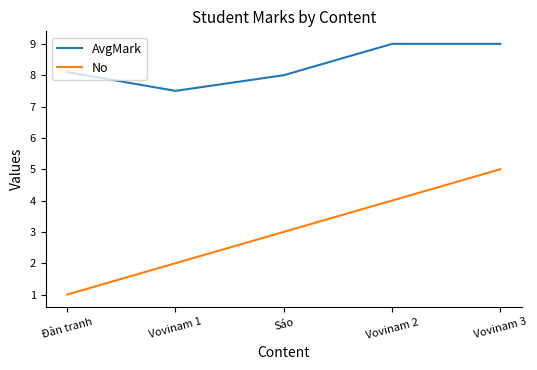

True or false: No and AvgMark cross at least once.

False